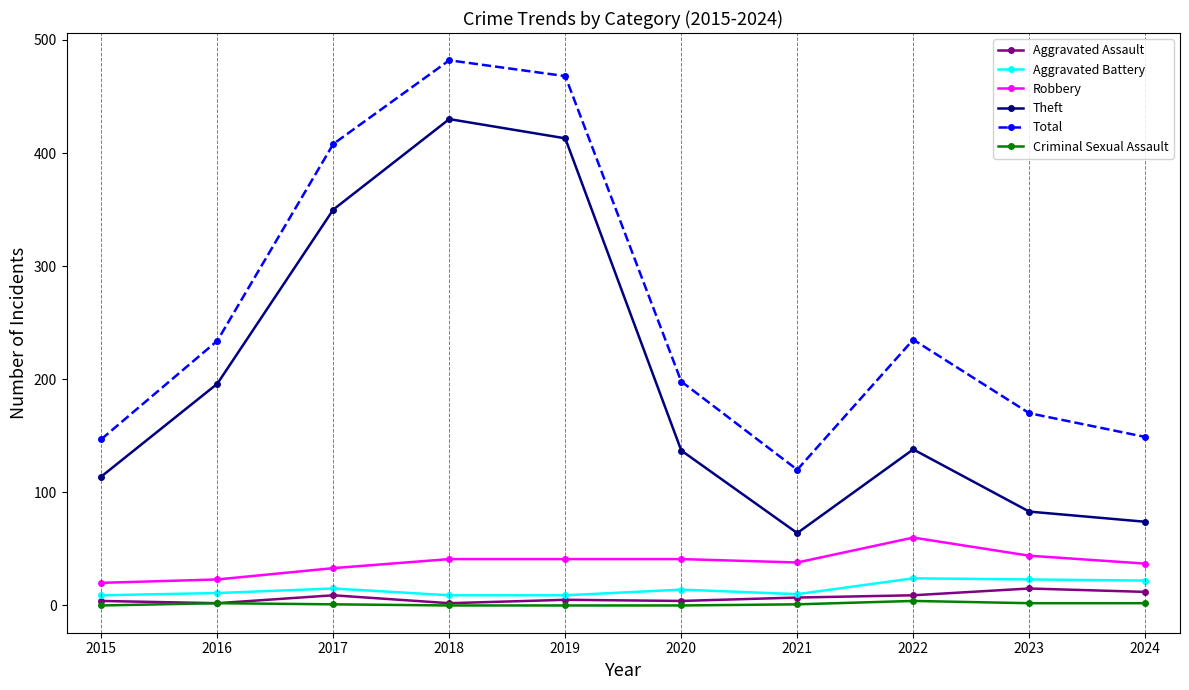

What is the value of the Criminal Sexual Assault point at the 2nd from the left?

2